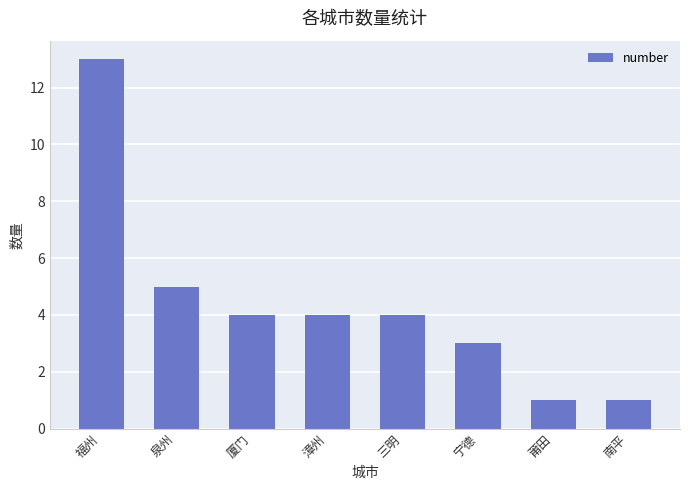

Reading left to right, extract all data points from this chart.

13	5	4	4	4	3	1	1